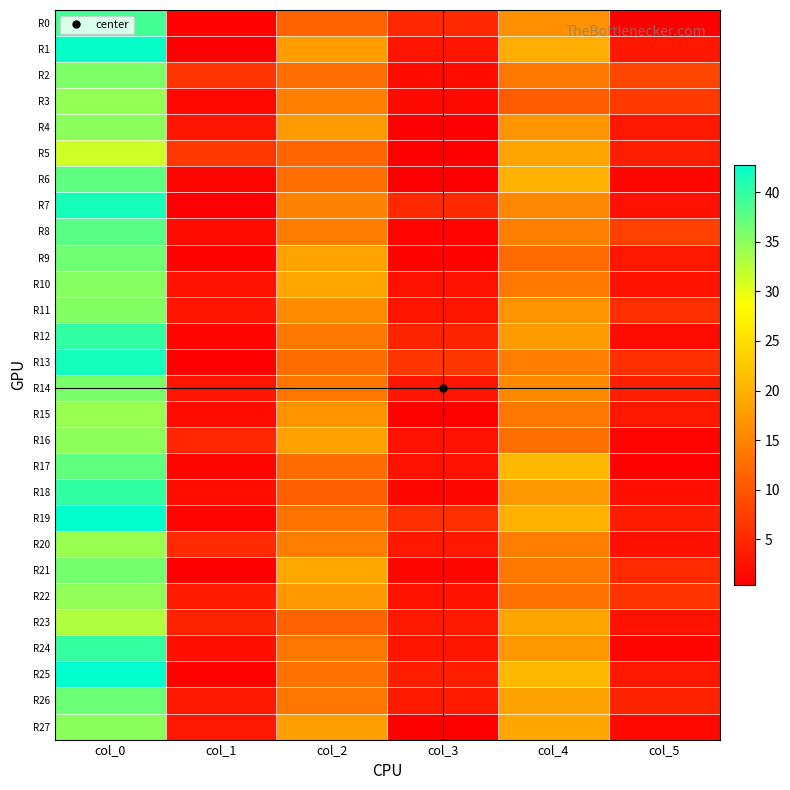

What is the maximum value shown in the chart?

42.8